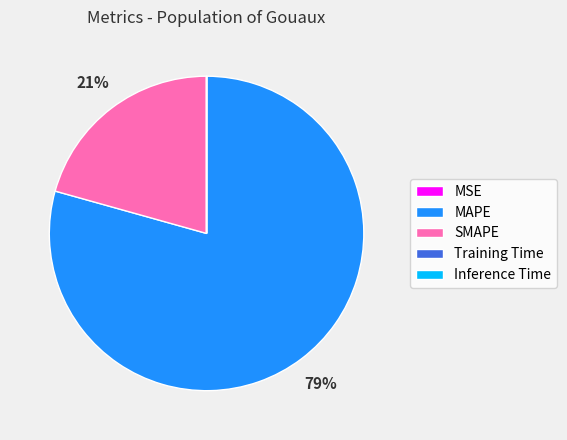

What is the largest slice in the pie chart?

MAPE